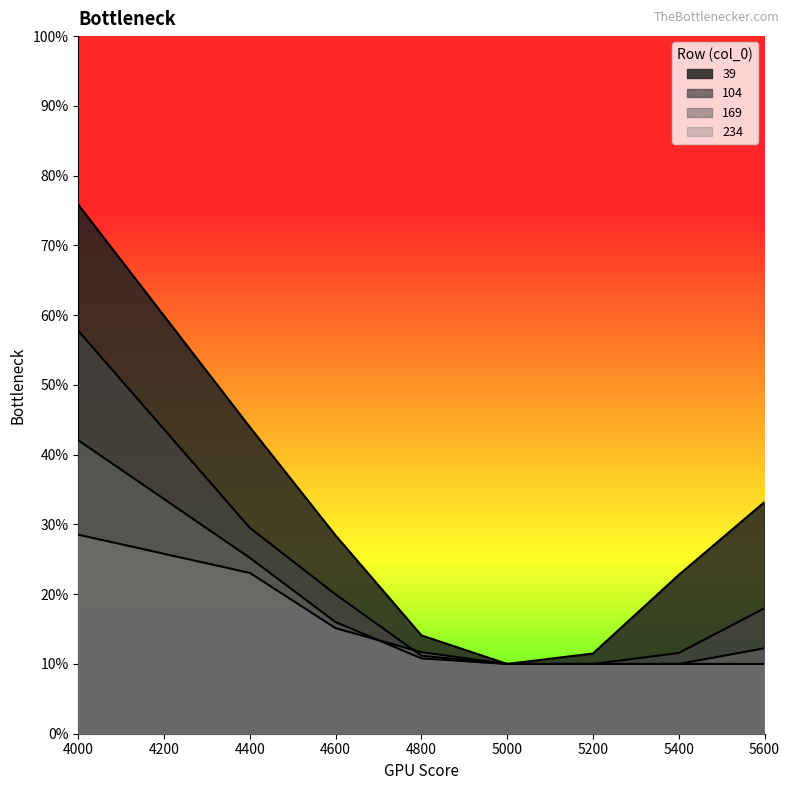

Is it true that 169 equals 0.1 at 5400?

True